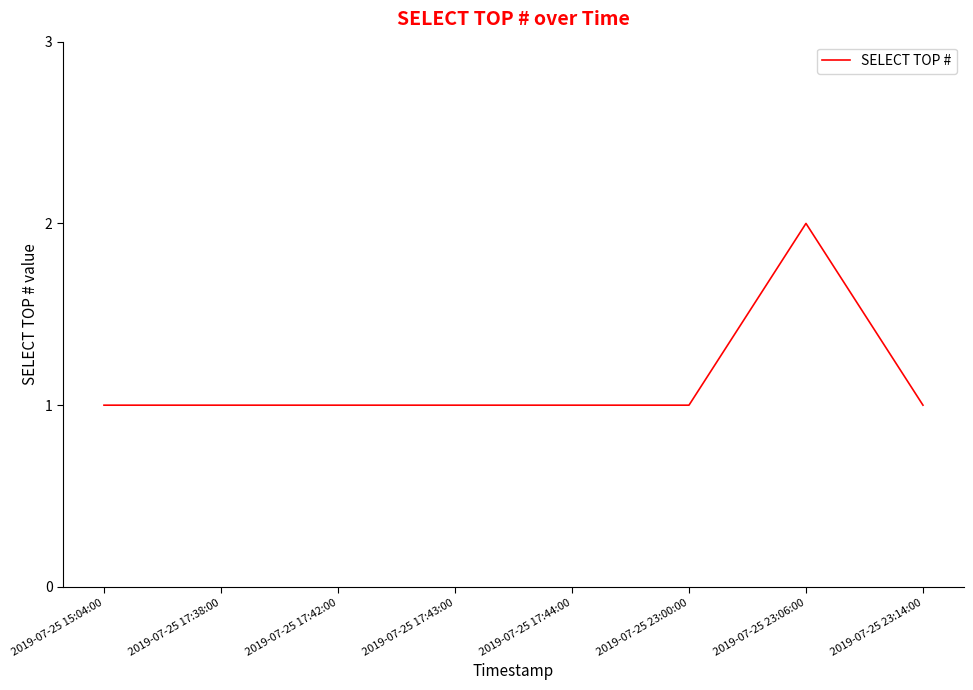

Approximately how many times larger is the value at 2019-07-25 17:38:00 compared to 2019-07-25 23:14:00?

1.0